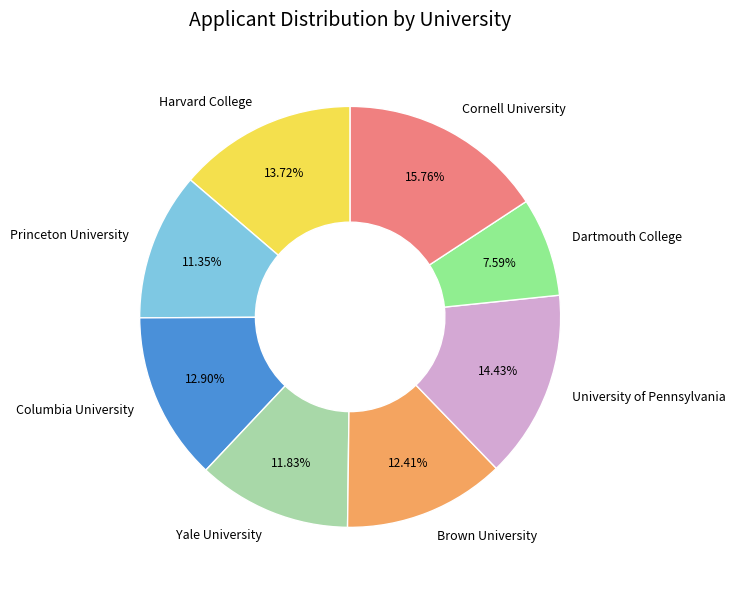

To the nearest percent, what is the combined percentage of Columbia University and Brown University?

25%